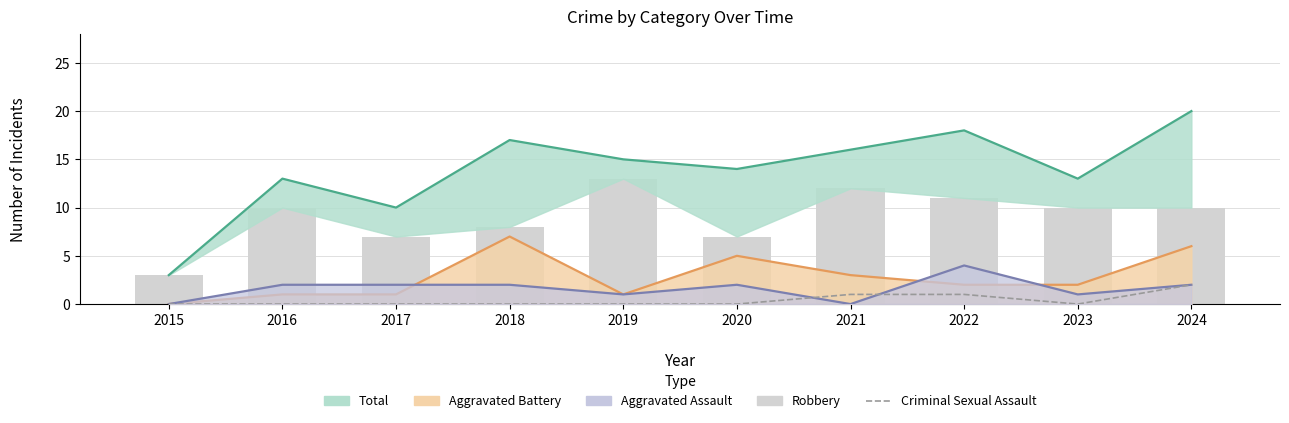

Which series has the largest range (max minus min)?

Total